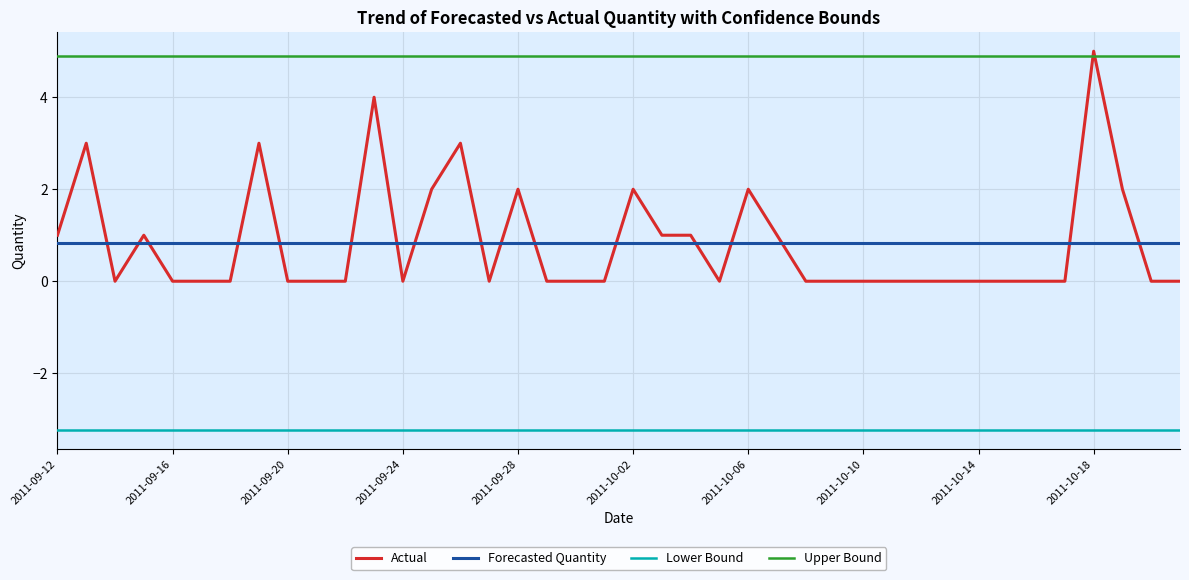

What is the greatest value displayed?

5.0